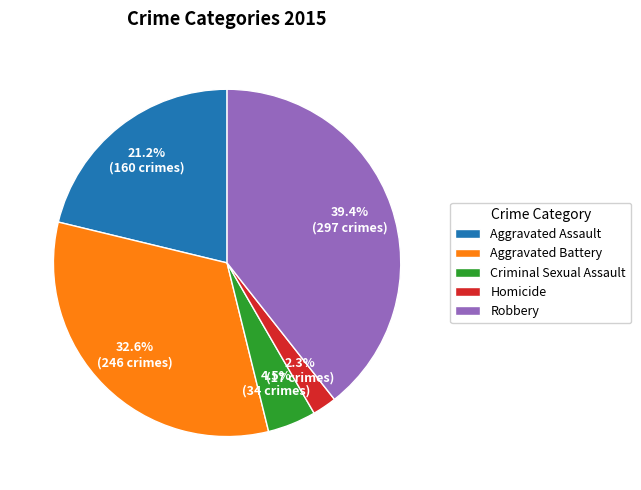

Is Aggravated Battery the majority of the pie?

No